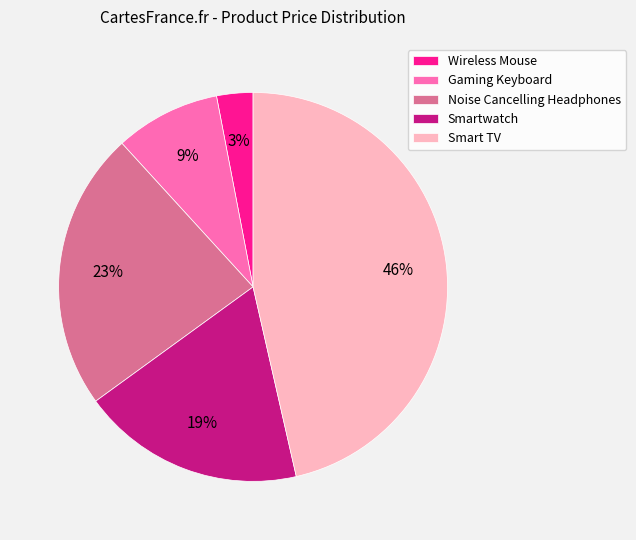

Rank the categories by value from highest to lowest.

Smart TV, Noise Cancelling Headphones, Smartwatch, Gaming Keyboard, Wireless Mouse